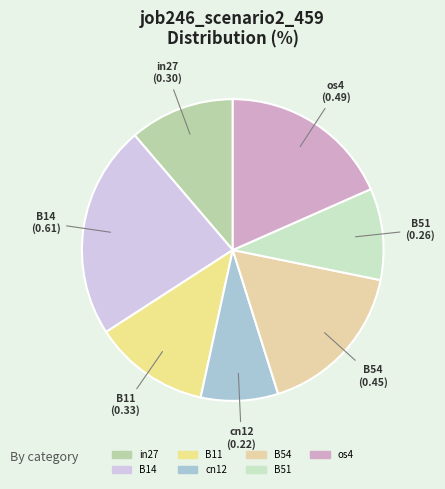

Combined, do cn12 and B54 account for over 50%?

No